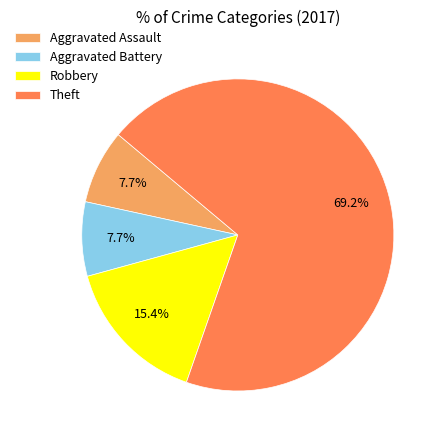

The Theft slice represents 69% of the pie. True or false?

True